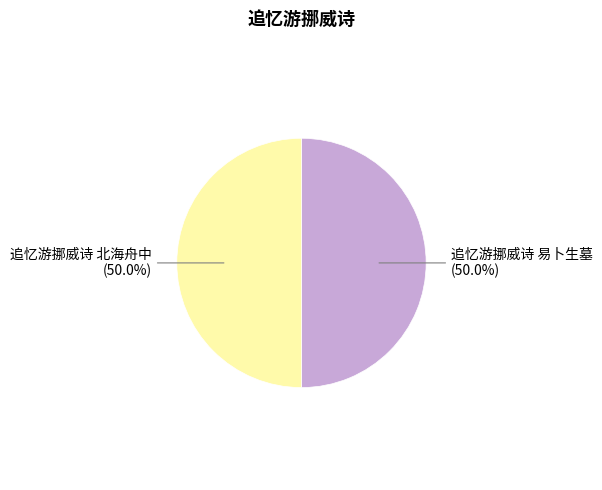

How many segments does this pie chart have?

2